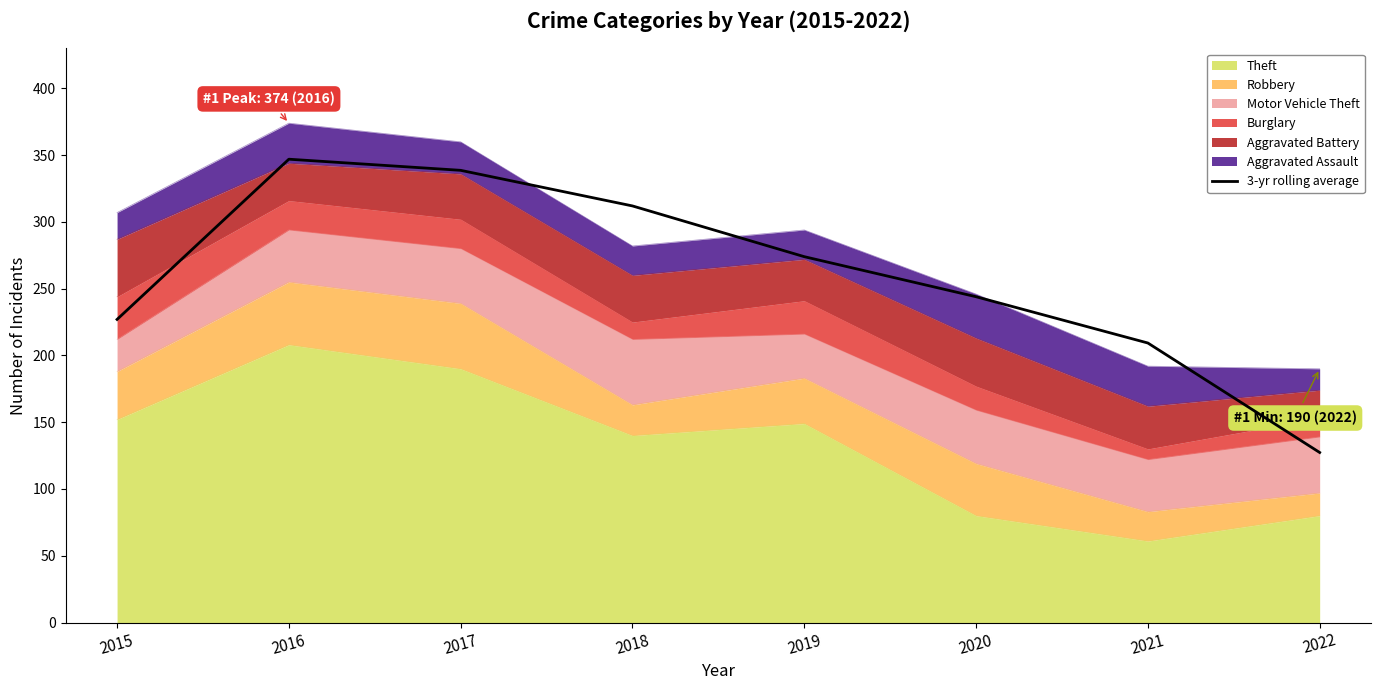

What is the smallest value displayed?

127.3